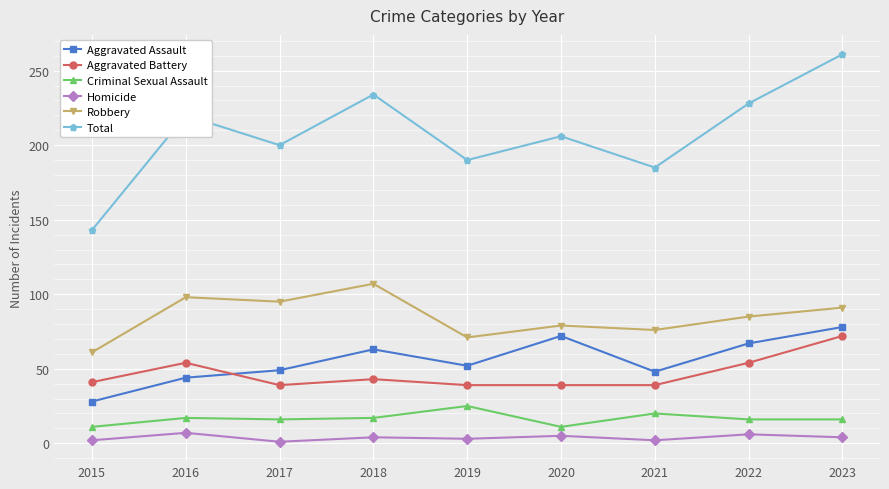

What is the total value across all series at 2020?

412